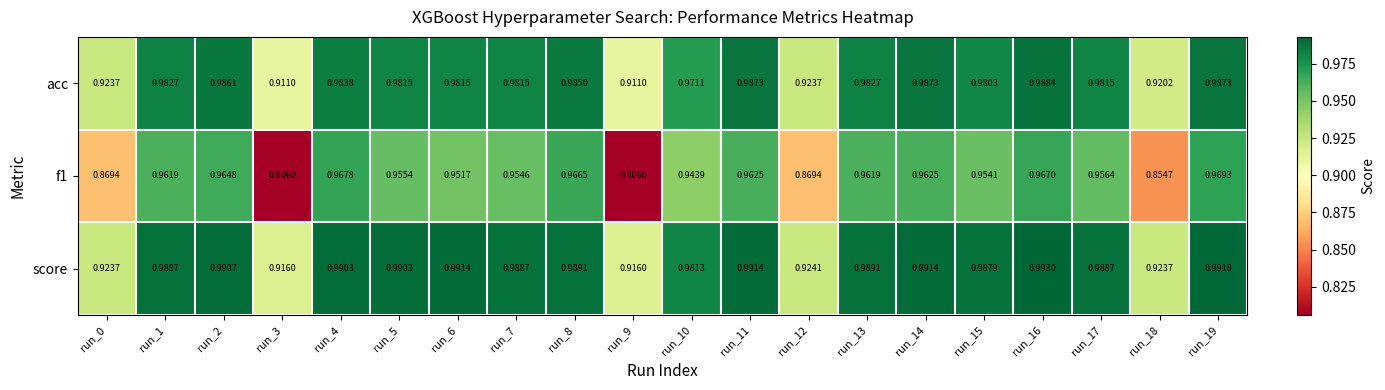

Rank the series at run_17 from highest to lowest value.

score, acc, f1